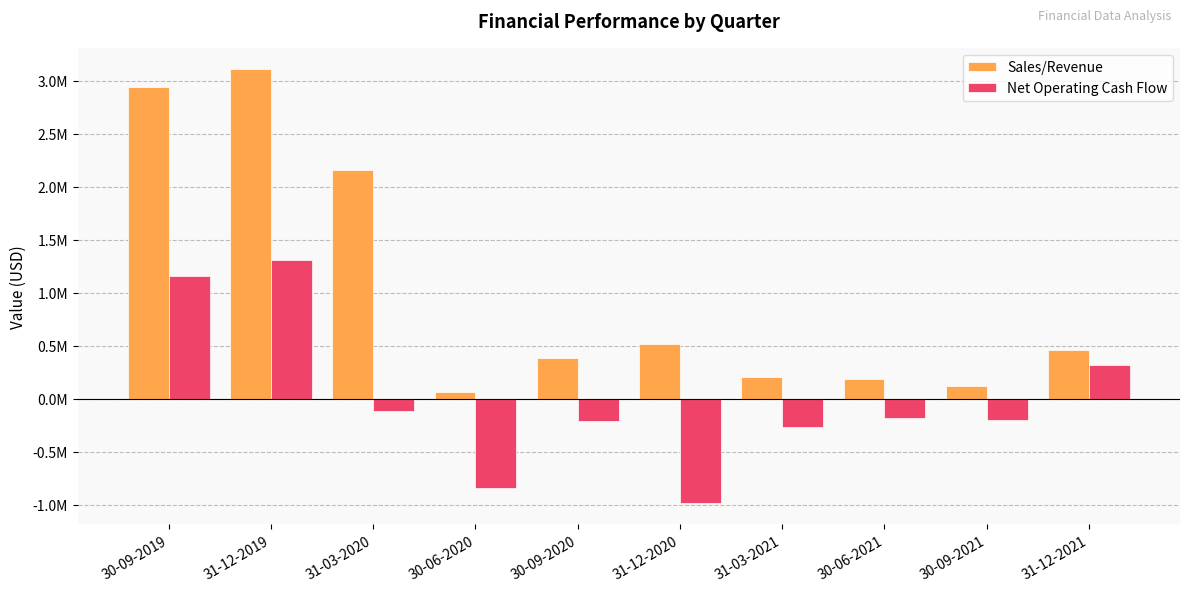

Are the bars horizontal?

No